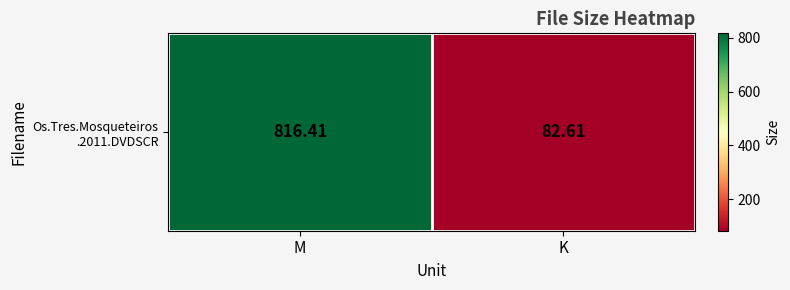

Rank the categories by value from lowest to highest.

K, M